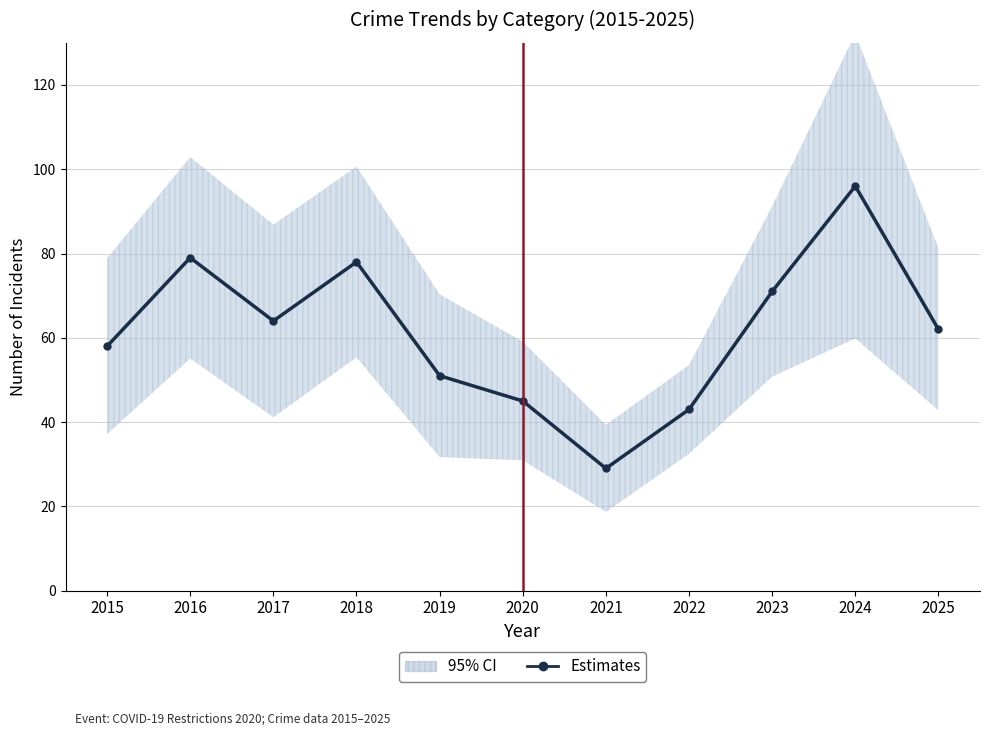

Count the number of values greater than 62.

5